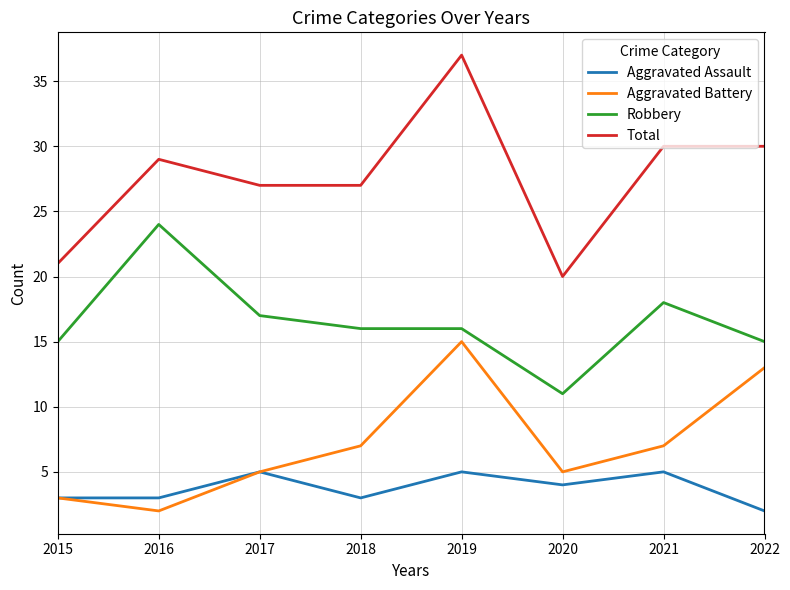

The Aggravated Battery series shows 9 at 2020. True or false?

False